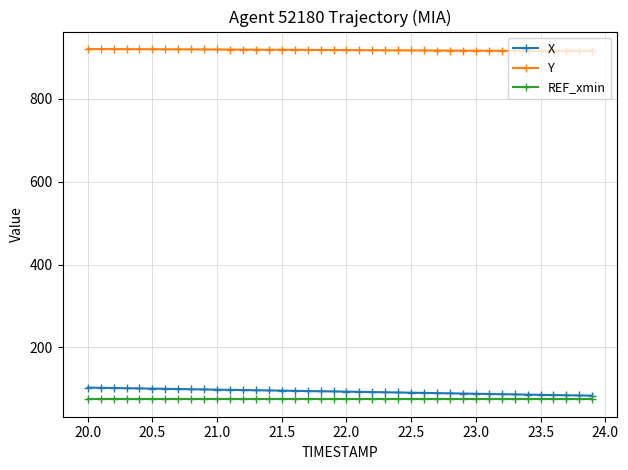

How many distinct data groups are displayed?

3